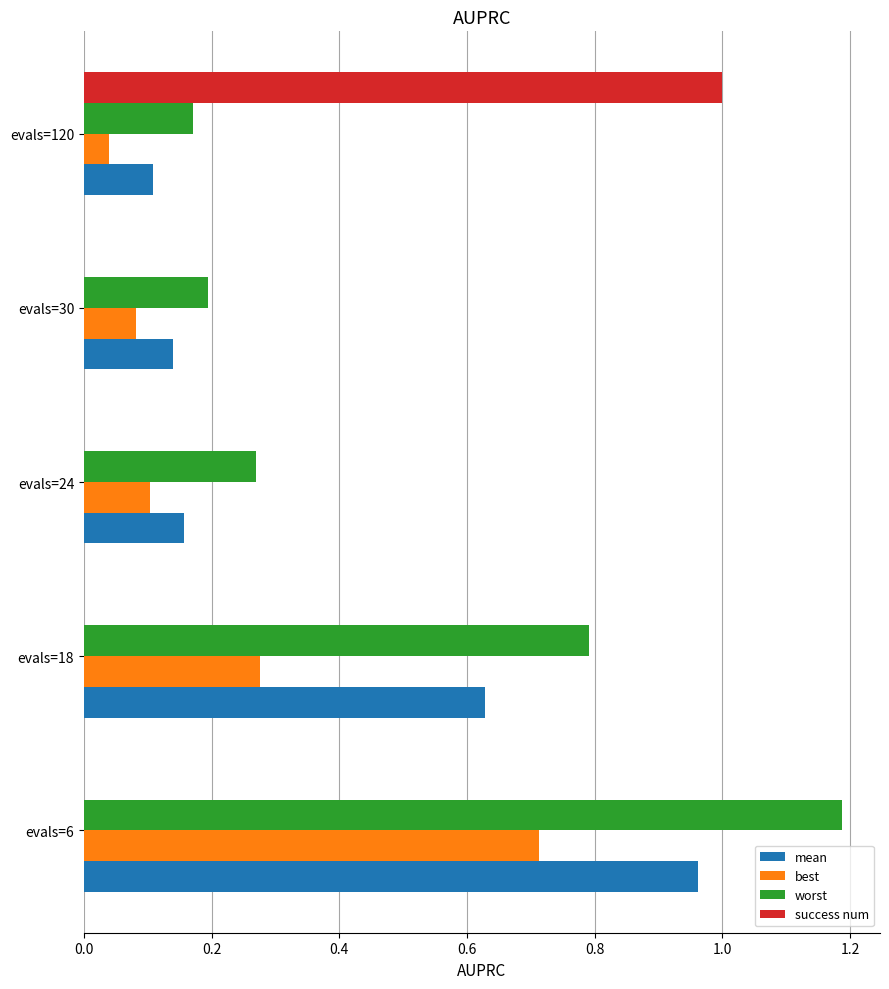

What value does the worst series have at evals=6?

1.2